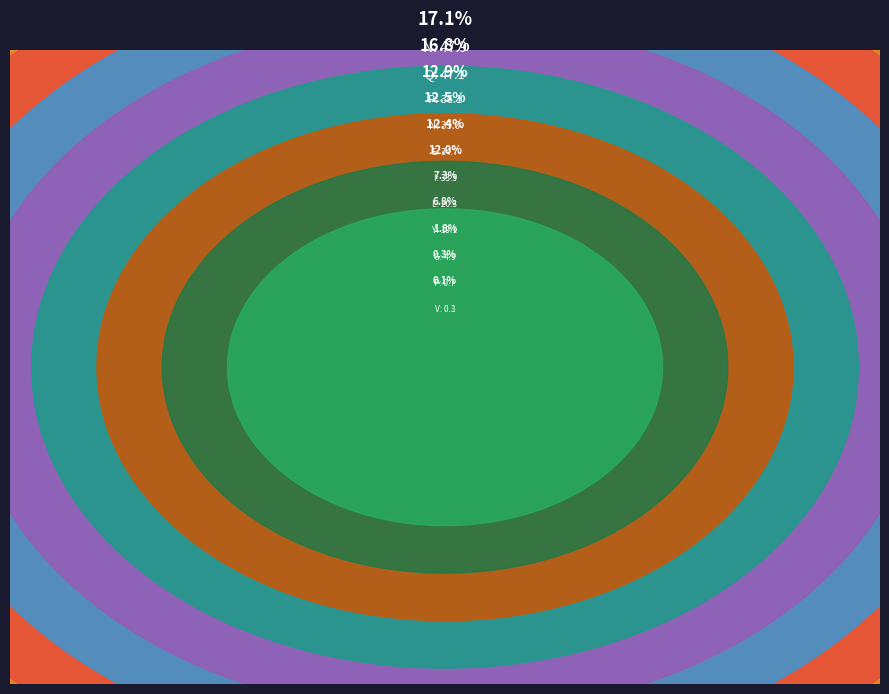

True or false: L accounts for 1% of the total.

False